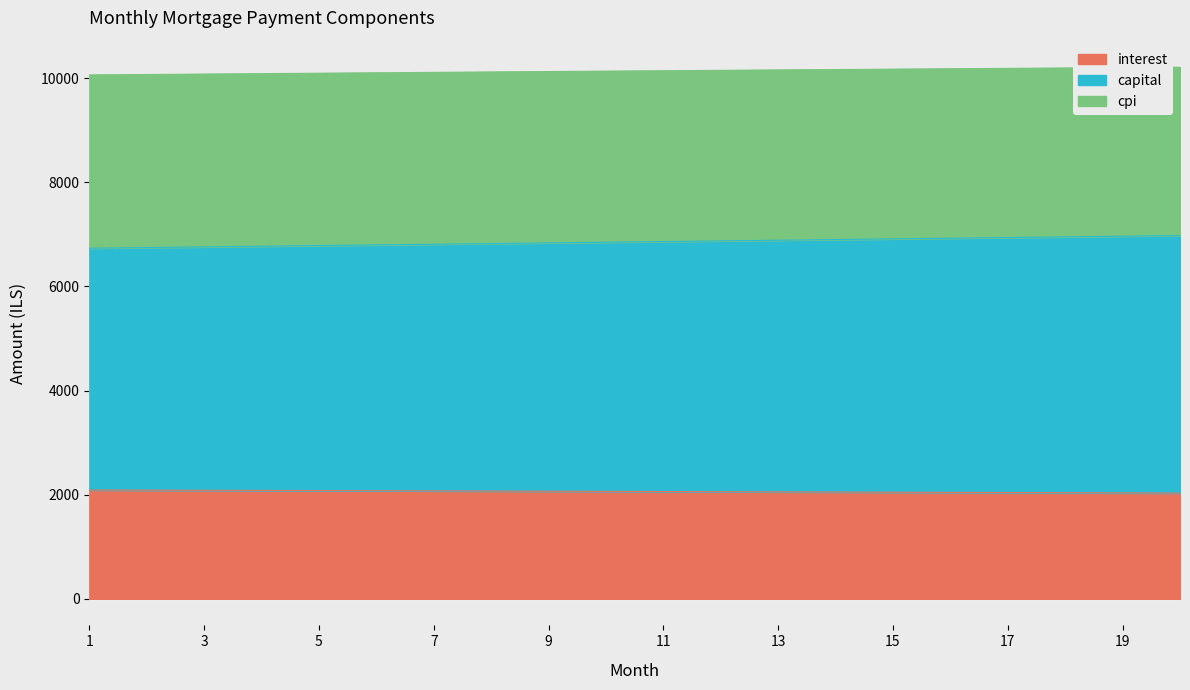

What is the maximum value for interest?

2090.3